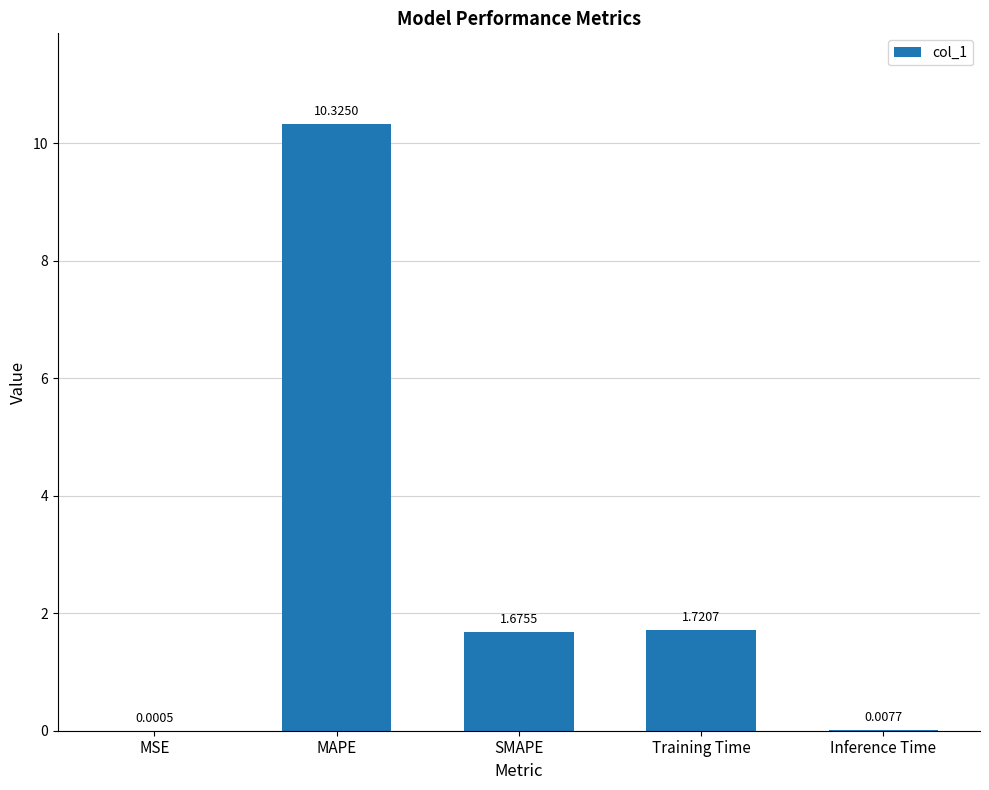

What is the difference between the values at Inference Time and MAPE?

10.3